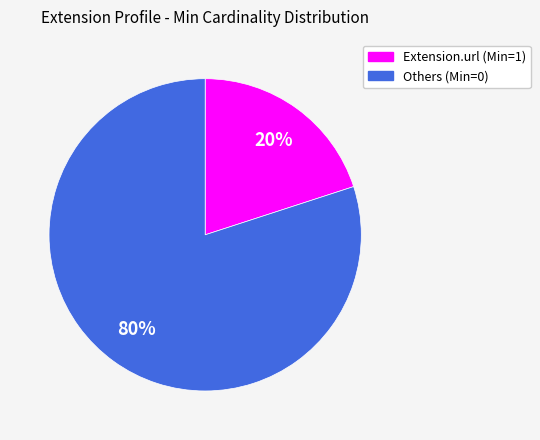

Count the number of slices in the pie.

2